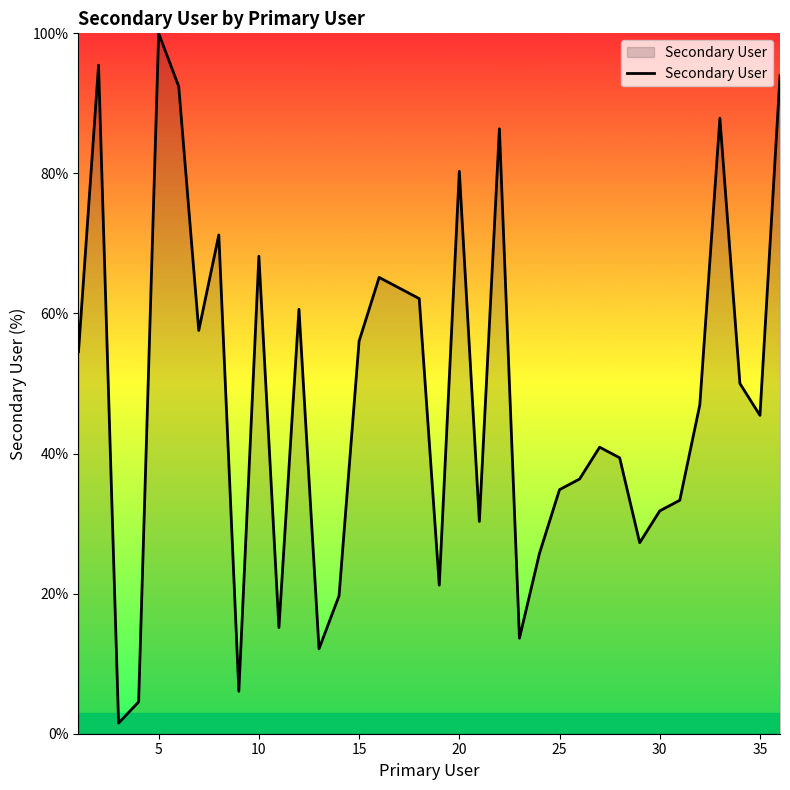

What is the maximum value shown in the chart?

100.0